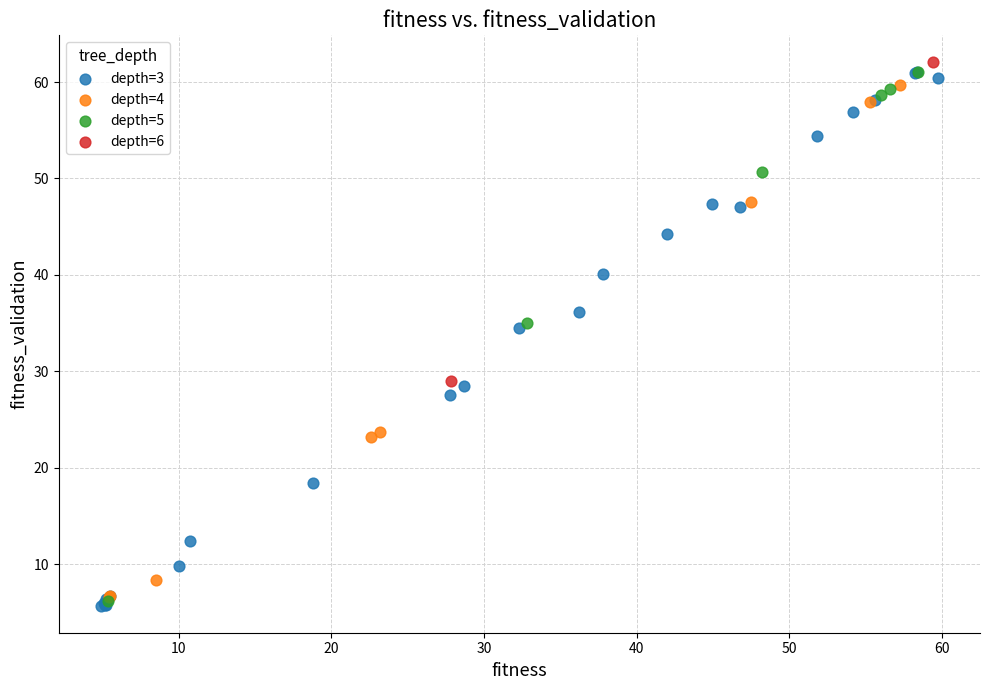

What are all the series names shown in the legend?

depth=3, depth=4, depth=5, depth=6